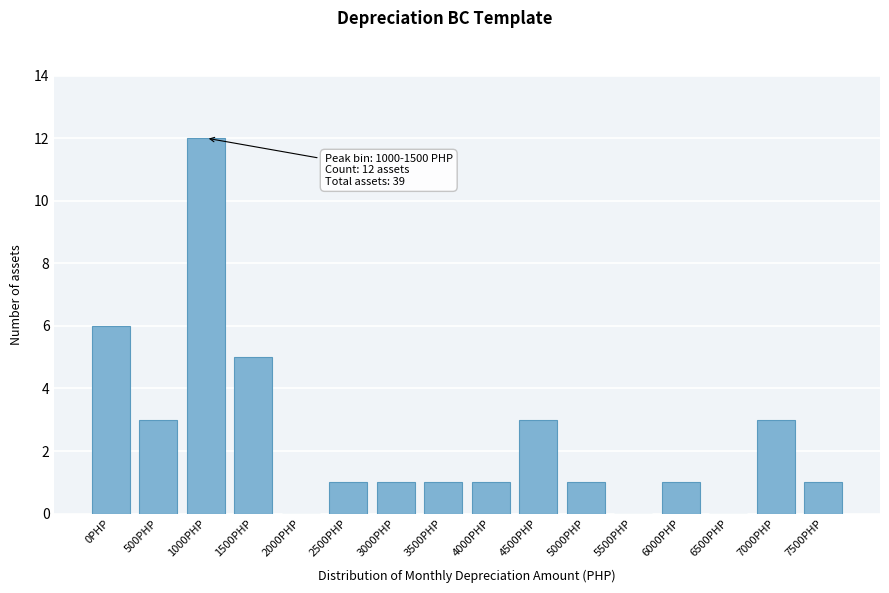

Reading left to right, transcribe all the data shown in this chart.

0PHP=6	500PHP=3	1000PHP=12	1500PHP=5	2000PHP=0	2500PHP=1	3000PHP=1	3500PHP=1	4000PHP=1	4500PHP=3	5000PHP=1	5500PHP=0	6000PHP=1	6500PHP=0	7000PHP=3	7500PHP=1